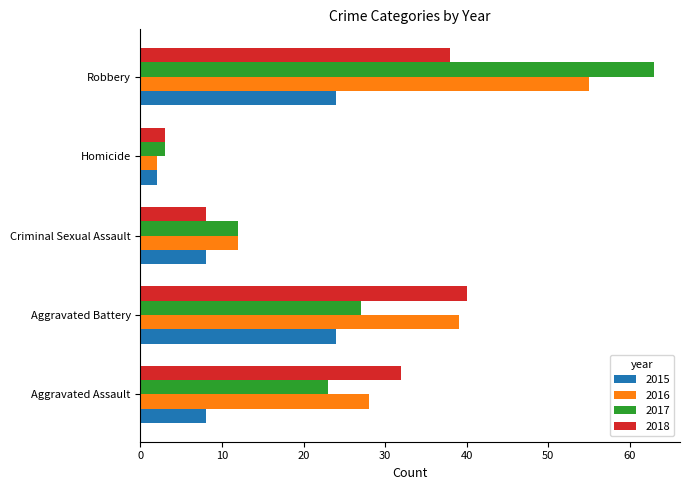

Which series has the largest total across all categories?

2016